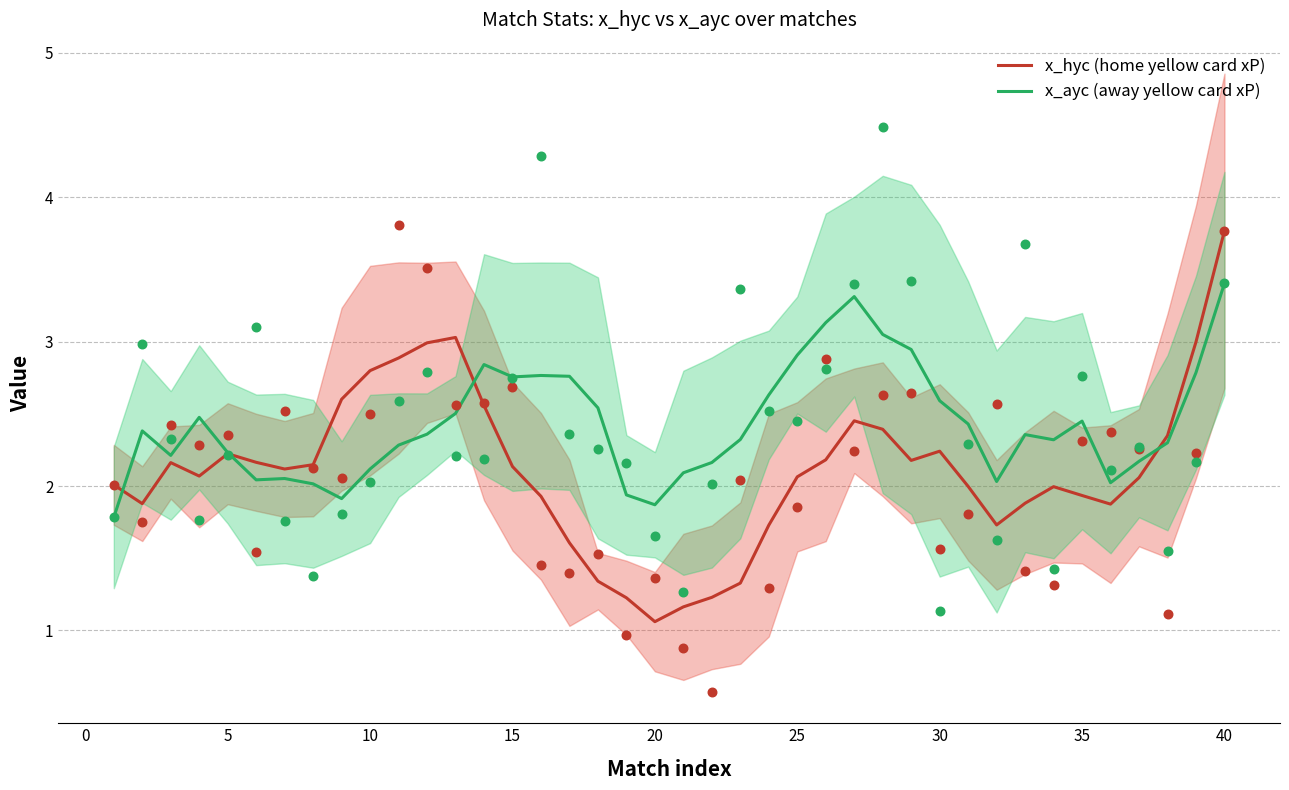

At how many categories does at least one series exceed 2?

38